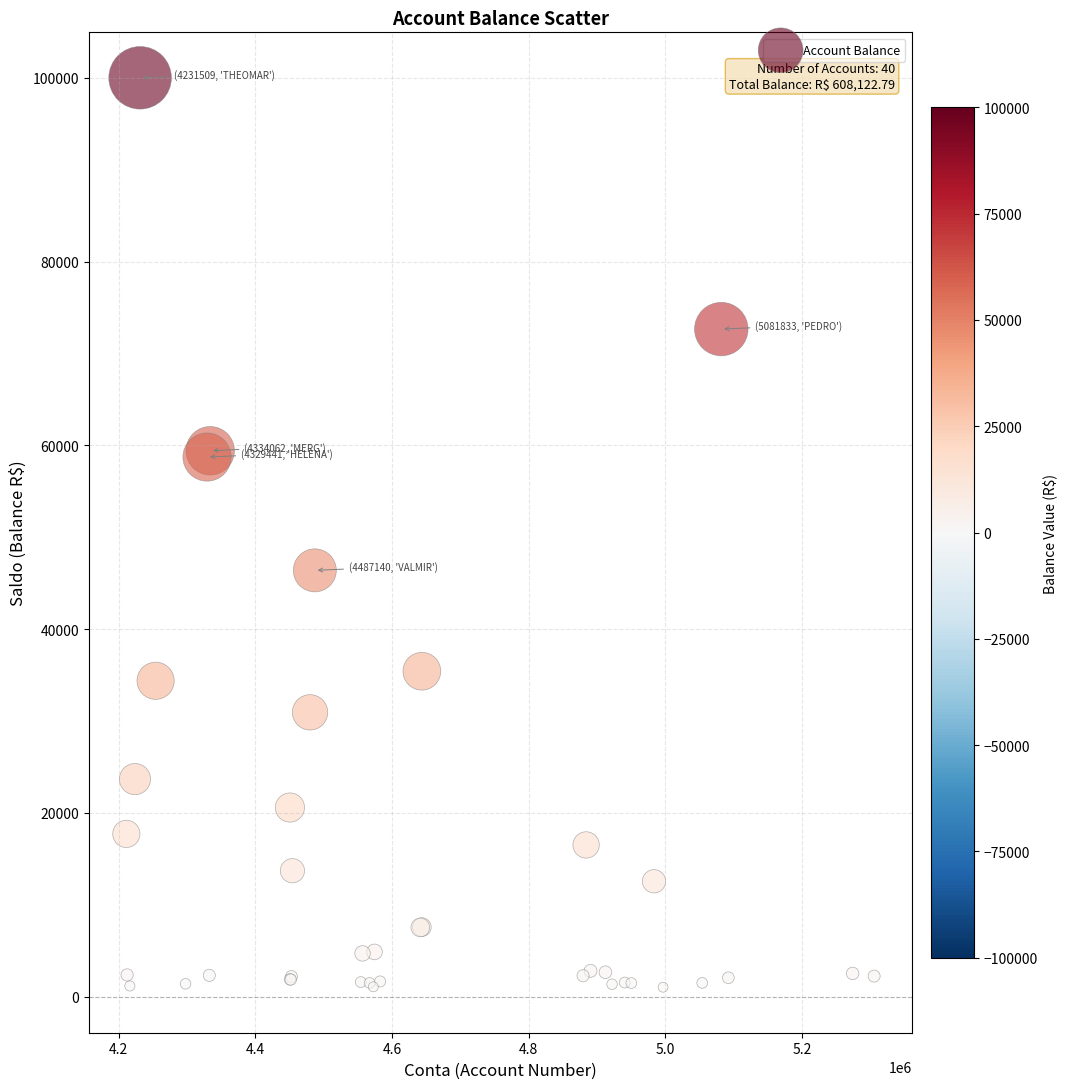

What Y value in the scatter plot is closest to 50516?

46400.0